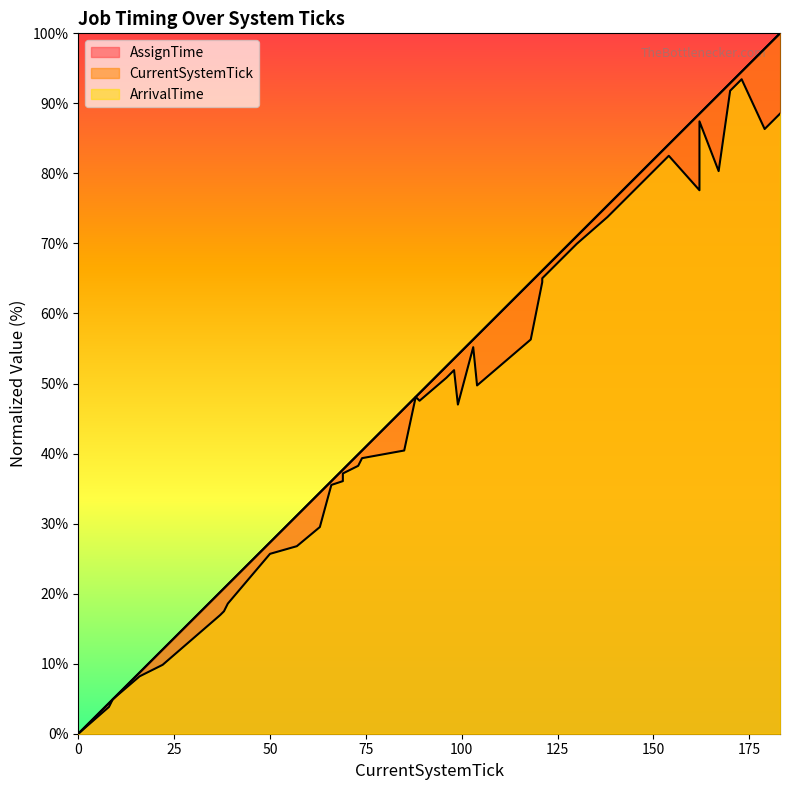

True or false: AssignTime has a value of 14.6 at 16.

False